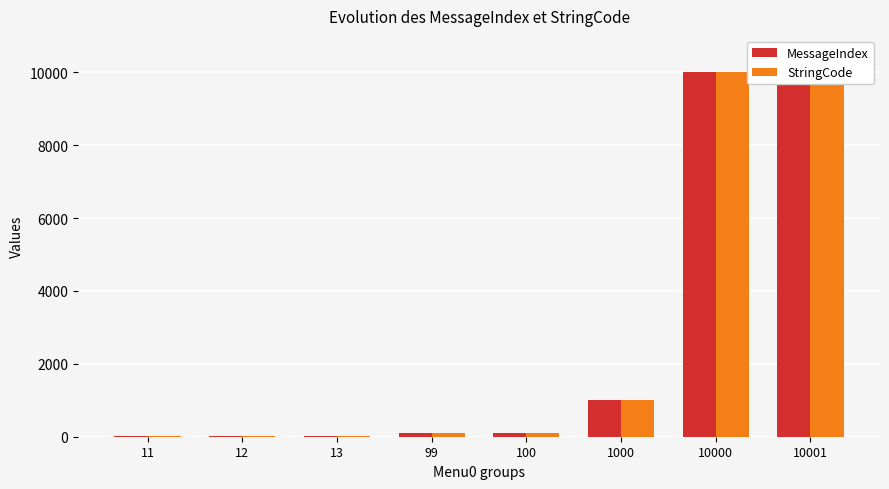

What is the sum of the StringCode values at 1000 and 13?

1013